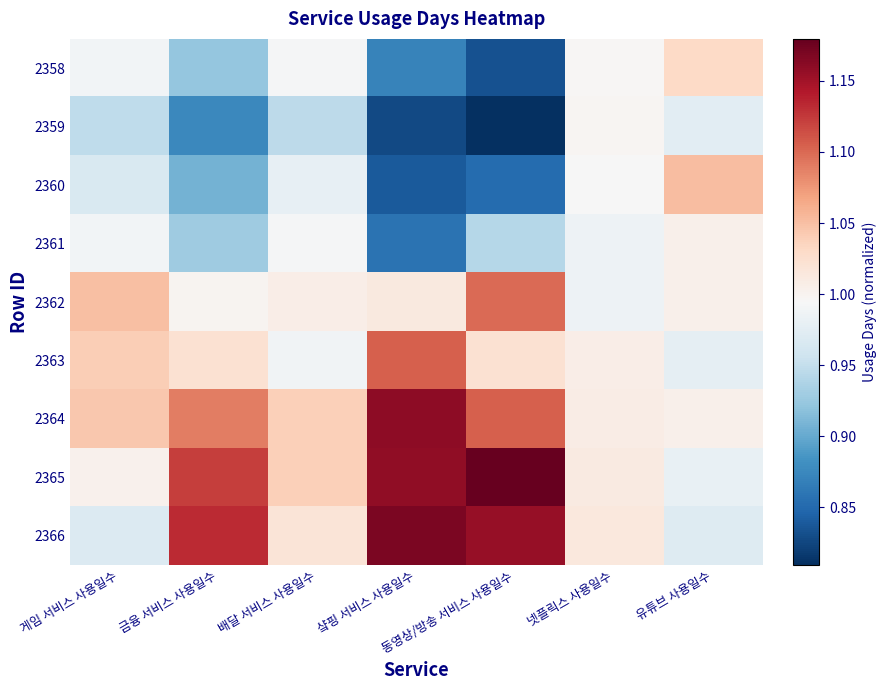

Reading left to right, extract all data points from this chart.

2358: 게임 서비스 사용일수=1.0	금융 서비스 사용일수=0.9	배달 서비스 사용일수=1.0	샼핑 서비스 사용일수=0.9	동영상/방송 서비스 사용일수=0.8	넷플릭스 사용일수=1.0	유튜브 사용일수=1.0
2359: 게임 서비스 사용일수=0.9	금융 서비스 사용일수=0.9	배달 서비스 사용일수=0.9	샼핑 서비스 사용일수=0.8	동영상/방송 서비스 사용일수=0.8	넷플릭스 사용일수=1.0	유튜브 사용일수=1.0
2360: 게임 서비스 사용일수=1.0	금융 서비스 사용일수=0.9	배달 서비스 사용일수=1.0	샼핑 서비스 사용일수=0.8	동영상/방송 서비스 사용일수=0.9	넷플릭스 사용일수=1.0	유튜브 사용일수=1.1
2361: 게임 서비스 사용일수=1.0	금융 서비스 사용일수=0.9	배달 서비스 사용일수=1.0	샼핑 서비스 사용일수=0.9	동영상/방송 서비스 사용일수=0.9	넷플릭스 사용일수=1.0	유튜브 사용일수=1.0
2362: 게임 서비스 사용일수=1.1	금융 서비스 사용일수=1.0	배달 서비스 사용일수=1.0	샼핑 서비스 사용일수=1.0	동영상/방송 서비스 사용일수=1.1	넷플릭스 사용일수=1.0	유튜브 사용일수=1.0
2363: 게임 서비스 사용일수=1.0	금융 서비스 사용일수=1.0	배달 서비스 사용일수=1.0	샼핑 서비스 사용일수=1.1	동영상/방송 서비스 사용일수=1.0	넷플릭스 사용일수=1.0	유튜브 사용일수=1.0
2364: 게임 서비스 사용일수=1.0	금융 서비스 사용일수=1.1	배달 서비스 사용일수=1.0	샼핑 서비스 사용일수=1.2	동영상/방송 서비스 사용일수=1.1	넷플릭스 사용일수=1.0	유튜브 사용일수=1.0
2365: 게임 서비스 사용일수=1.0	금융 서비스 사용일수=1.1	배달 서비스 사용일수=1.0	샼핑 서비스 사용일수=1.2	동영상/방송 서비스 사용일수=1.2	넷플릭스 사용일수=1.0	유튜브 사용일수=1.0
2366: 게임 서비스 사용일수=1.0	금융 서비스 사용일수=1.1	배달 서비스 사용일수=1.0	샼핑 서비스 사용일수=1.2	동영상/방송 서비스 사용일수=1.2	넷플릭스 사용일수=1.0	유튜브 사용일수=1.0